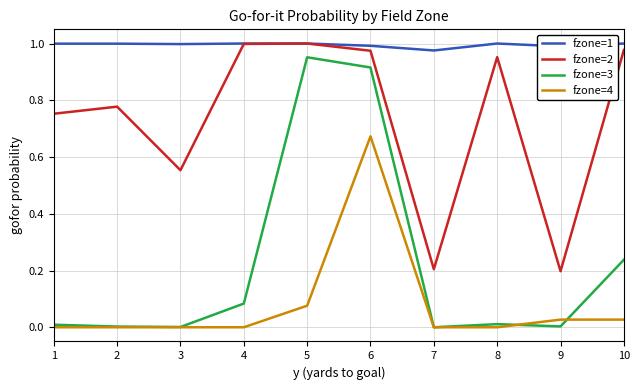

Rank the series by their average value, from lowest to highest.

fzone=4, fzone=3, fzone=2, fzone=1